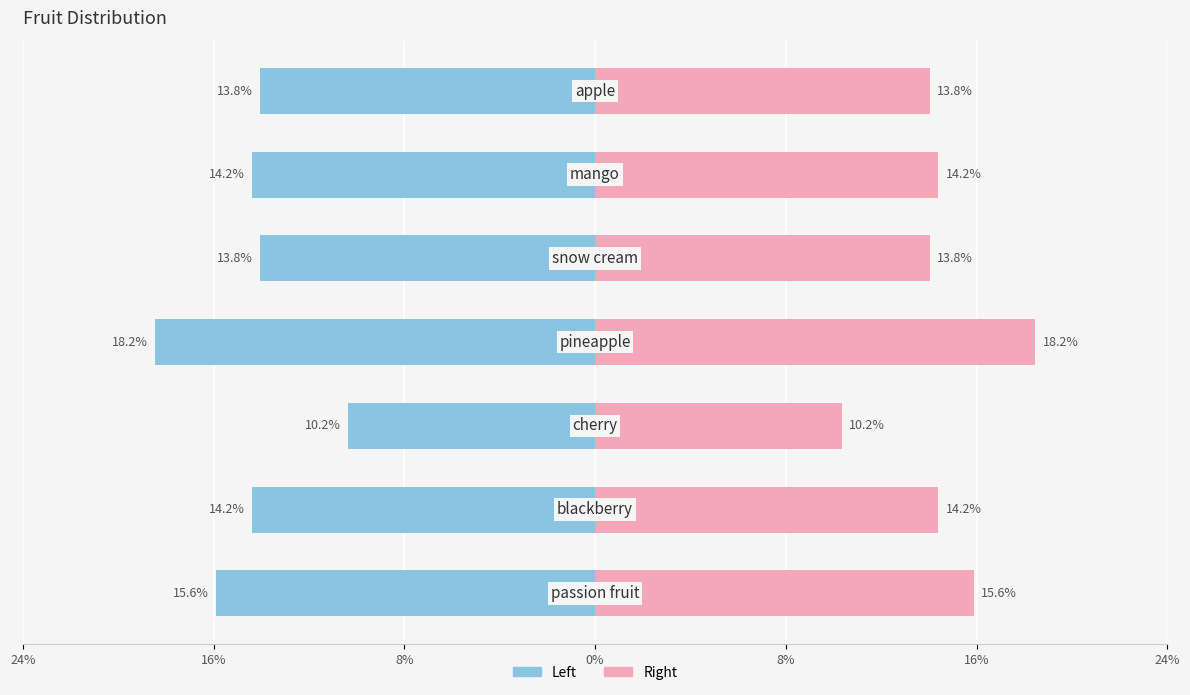

Which has a higher value, 16% or 0%?

16%